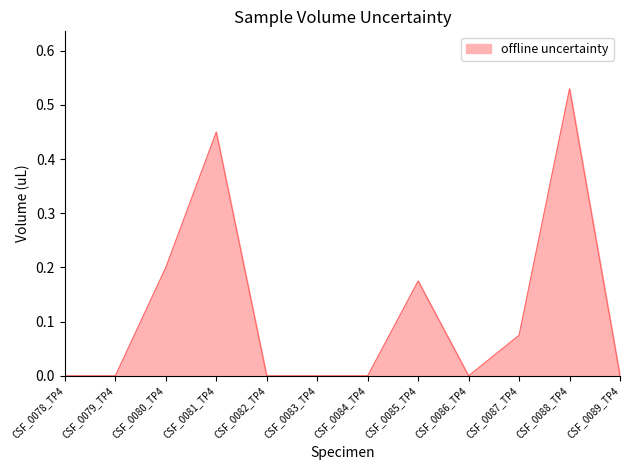

What position from the right is CSF_0087_TP4?

3